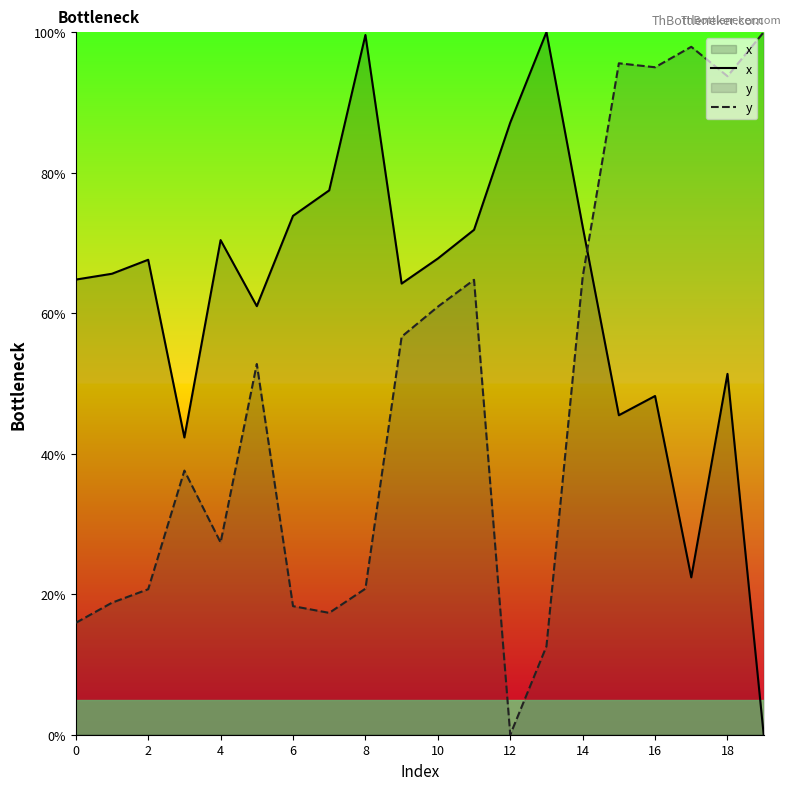

What is the difference between the maximum and second lowest values in the y series?

87.4